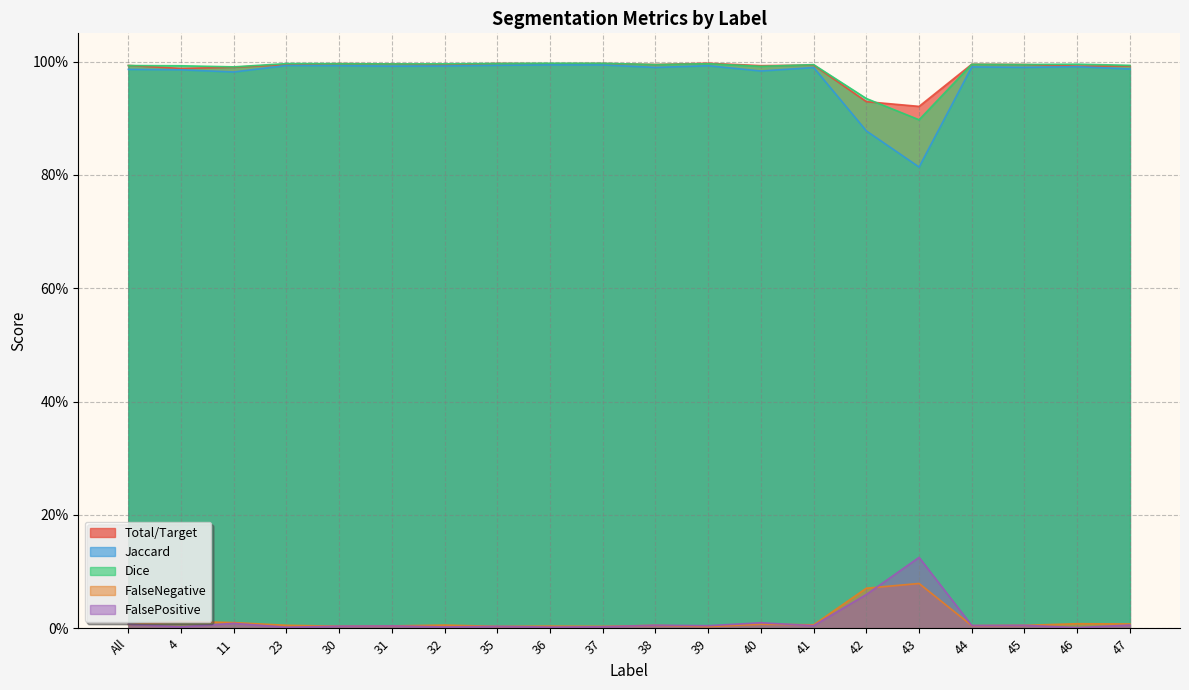

Reading left to right, list all the values displayed in this chart.

Total/Target: All=1.0	4=1.0	11=1.0	23=1.0	30=1.0	31=1.0	32=1.0	35=1.0	36=1.0	37=1.0	38=1.0	39=1.0	40=1.0	41=1.0	42=0.9	43=0.9	44=1.0	45=1.0	46=1.0	47=1.0
Jaccard: All=1.0	4=1.0	11=1.0	23=1.0	30=1.0	31=1.0	32=1.0	35=1.0	36=1.0	37=1.0	38=1.0	39=1.0	40=1.0	41=1.0	42=0.9	43=0.8	44=1.0	45=1.0	46=1.0	47=1.0
Dice: All=1.0	4=1.0	11=1.0	23=1.0	30=1.0	31=1.0	32=1.0	35=1.0	36=1.0	37=1.0	38=1.0	39=1.0	40=1.0	41=1.0	42=0.9	43=0.9	44=1.0	45=1.0	46=1.0	47=1.0
FalseNegative: All=0.0	4=0.0	11=0.0	23=0.0	30=0.0	31=0.0	32=0.0	35=0.0	36=0.0	37=0.0	38=0.0	39=0.0	40=0.0	41=0.0	42=0.1	43=0.1	44=0.0	45=0.0	46=0.0	47=0.0
FalsePositive: All=0.0	4=0.0	11=0.0	23=0.0	30=0.0	31=0.0	32=0.0	35=0.0	36=0.0	37=0.0	38=0.0	39=0.0	40=0.0	41=0.0	42=0.1	43=0.1	44=0.0	45=0.0	46=0.0	47=0.0